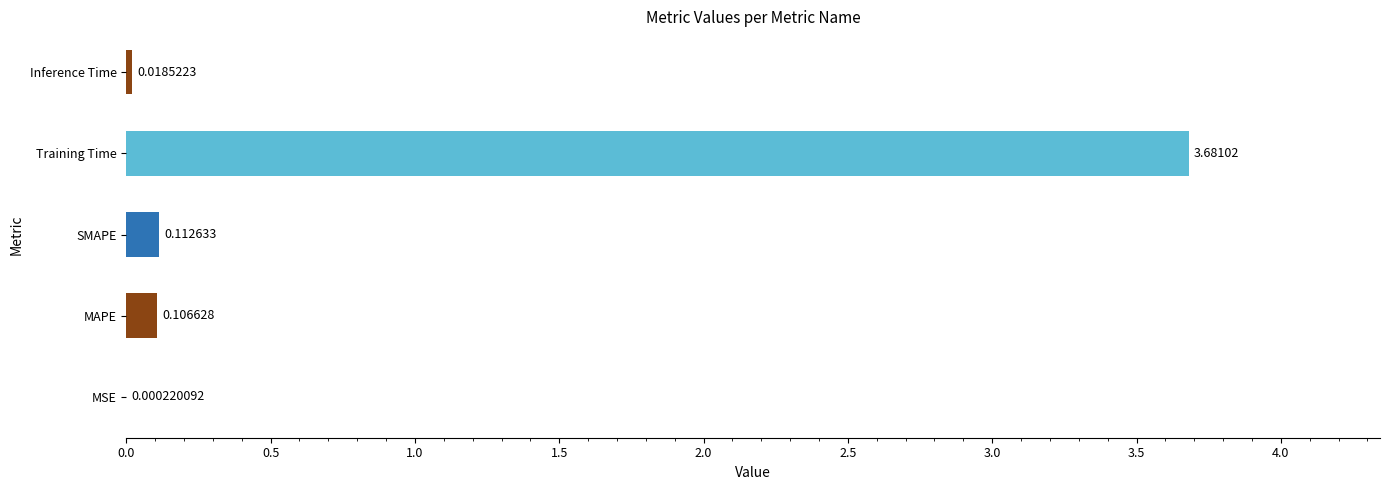

Does the chart contain stacked bars?

No